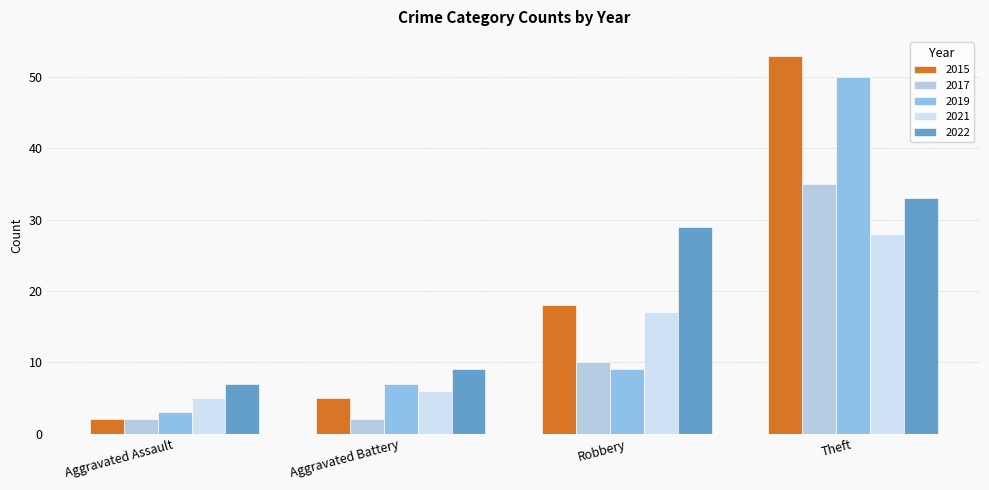

How many data points in 2021 are less than 17?

2